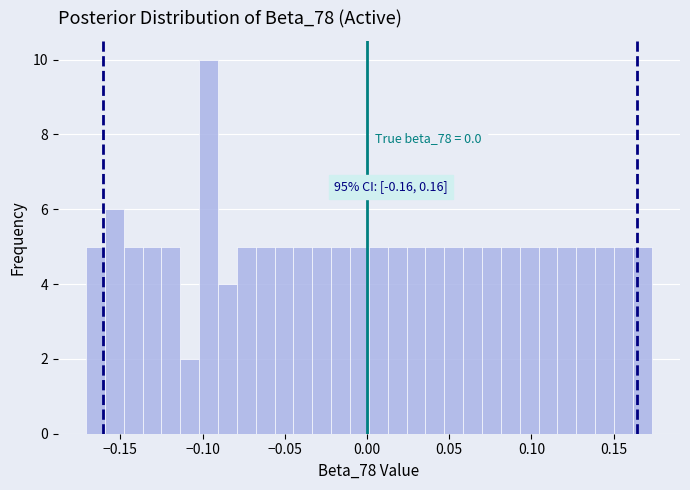

Around what value on the x-axis is the tallest bar? Give the approximate position of its centre, as read against the axis.

-0.095